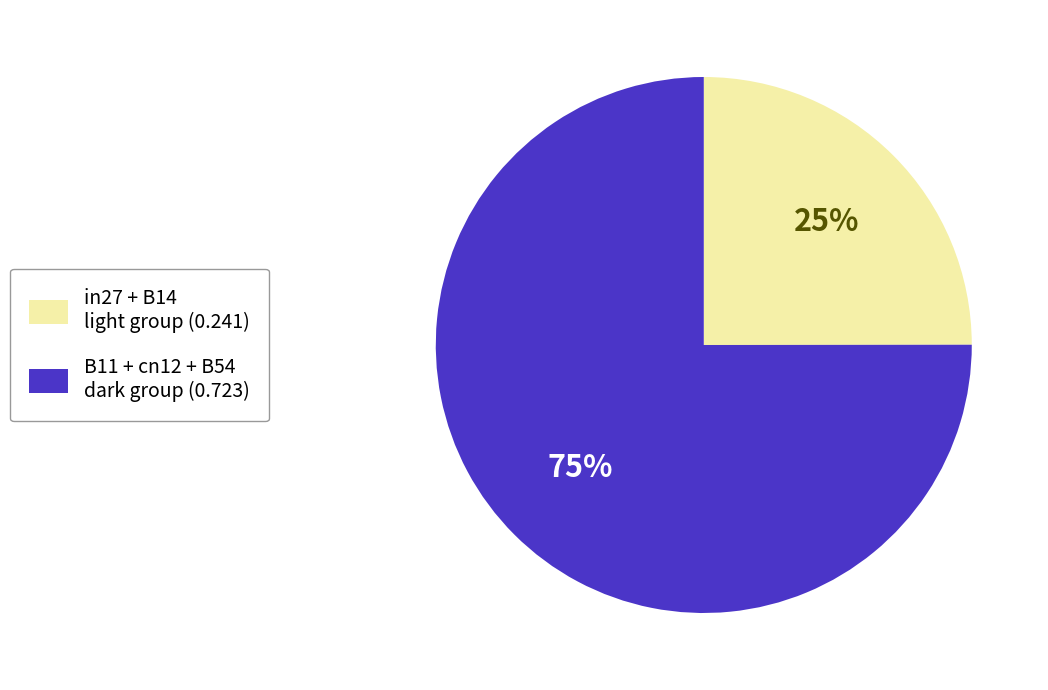

What percentage is the in27 + B14 light group (0.241) slice, to the nearest percent?

25%